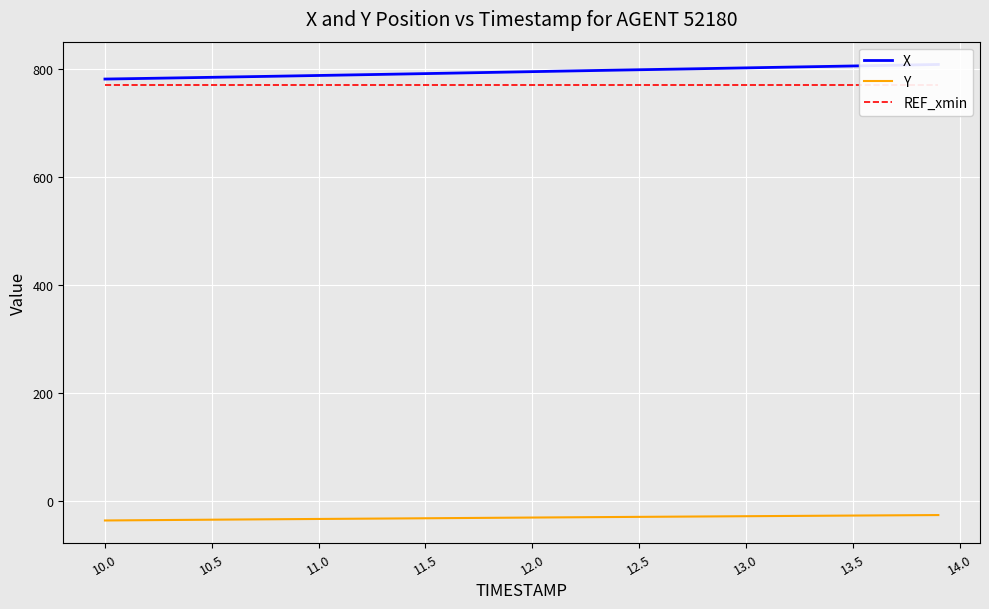

What is the value of the REF_xmin point at the 40th from the left?

770.3